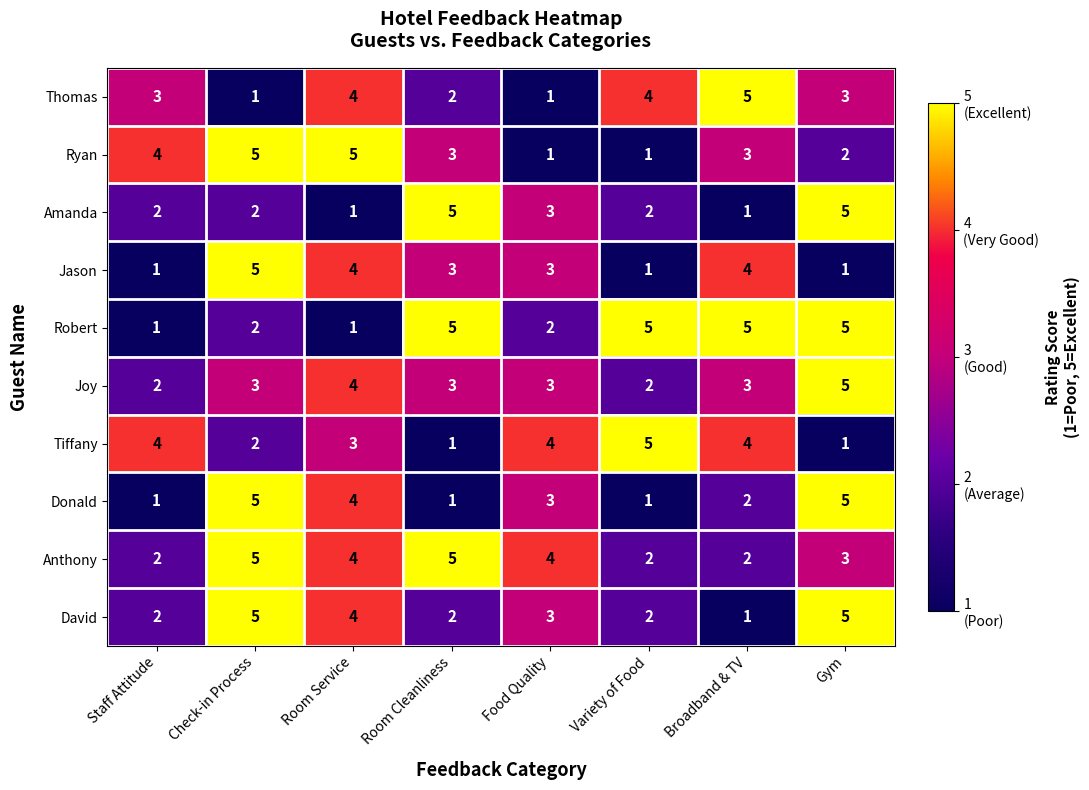

What is the difference between the second highest and minimum values in the Robert series?

4